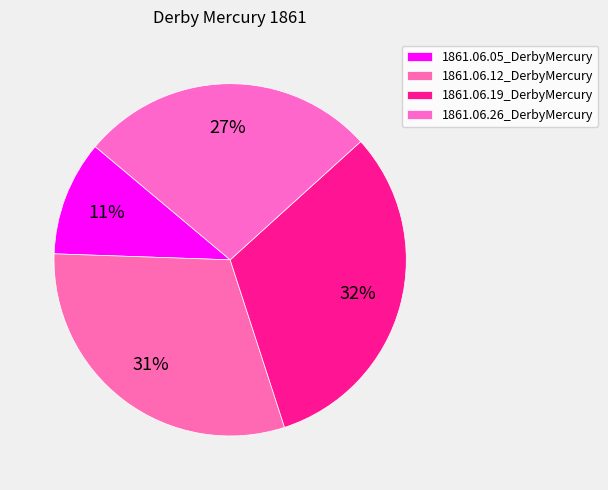

Which category has the smallest portion of the pie?

1861.06.05_DerbyMercury